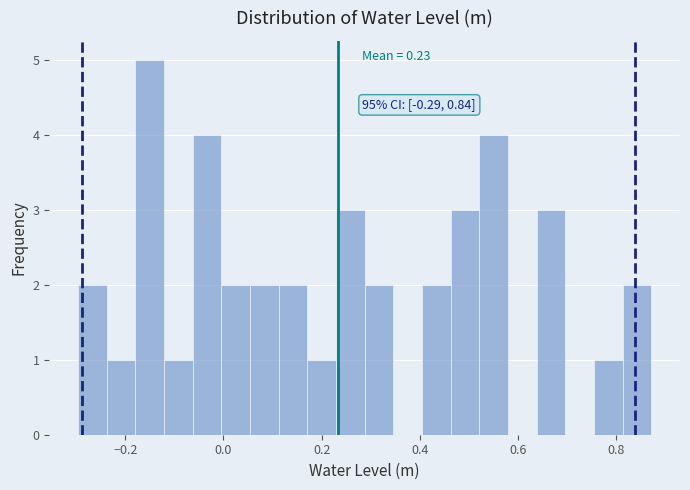

Read against the x-axis, roughly where is the centre of the tallest bar?

-0.16